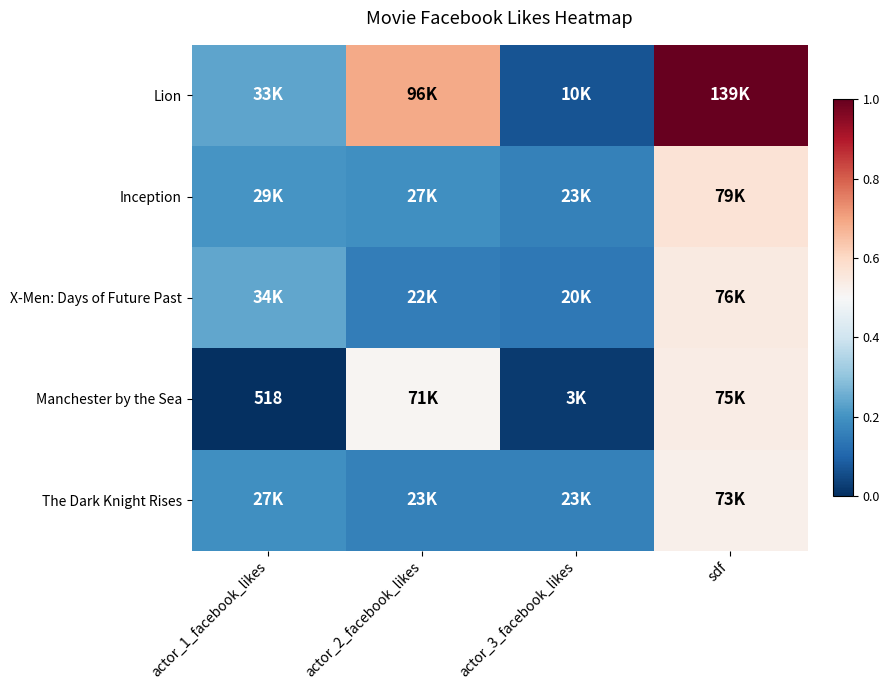

Which label corresponds to the smallest value in the chart?

actor_1_facebook_likes